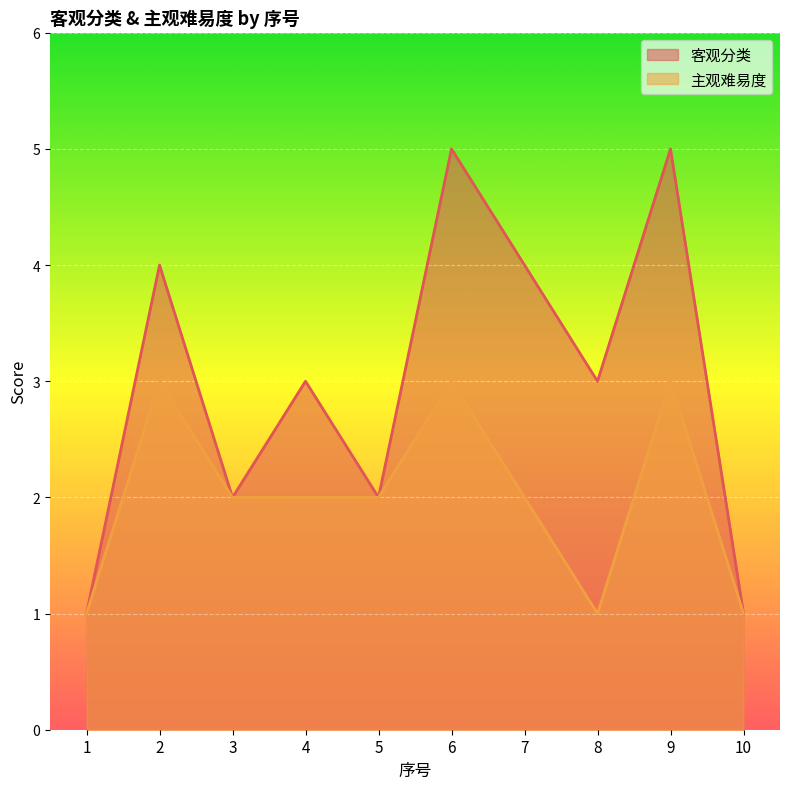

Reading left to right, extract all data points from this chart.

客观分类: 1=1	2=4	3=2	4=3	5=2	6=5	7=4	8=3	9=5	10=1
主观难易度: 1=1	2=3	3=2	4=2	5=2	6=3	7=2	8=1	9=3	10=1